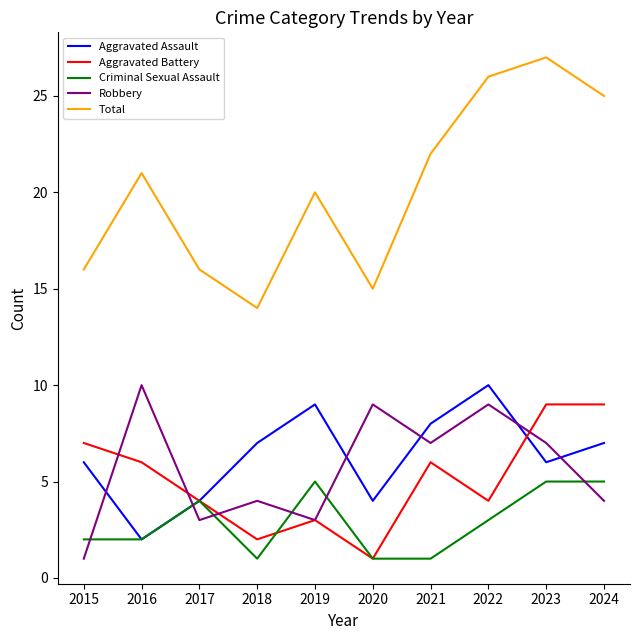

Is the value of Aggravated Assault at 2020 greater than the value of Criminal Sexual Assault at 2021?

Yes